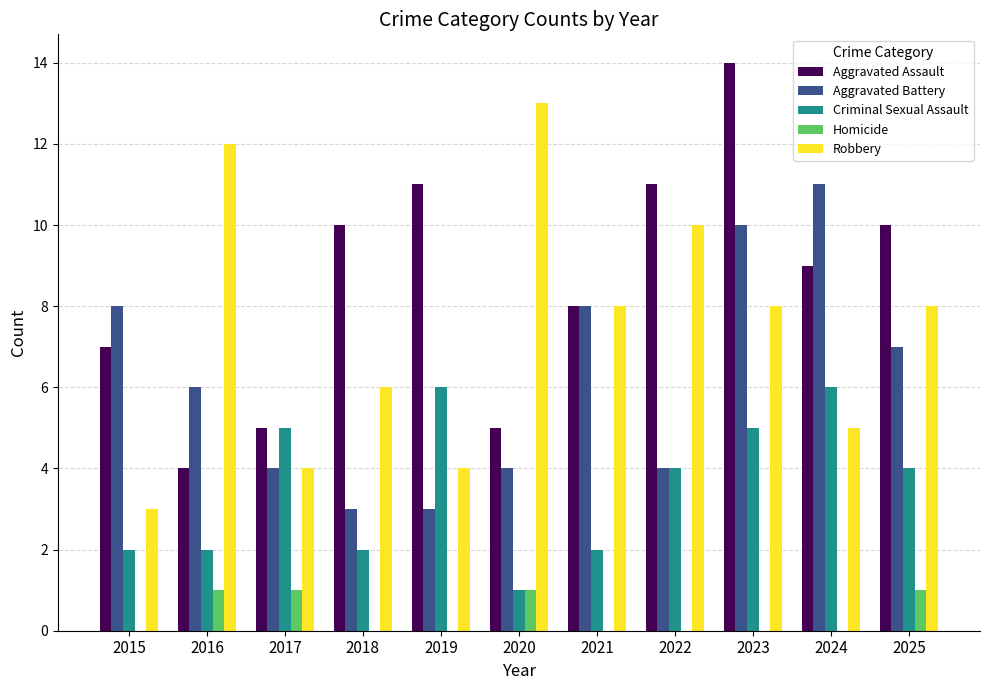

What is the sum of all Aggravated Assault values?

94